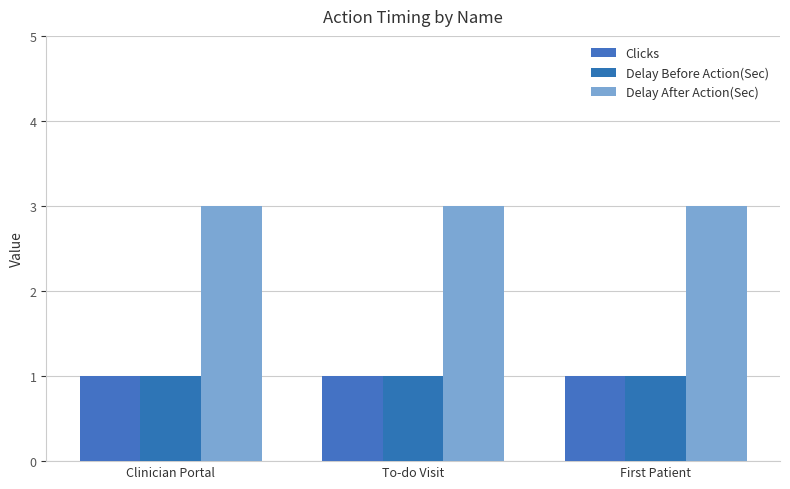

What is the sum of the Delay Before Action(Sec) values at First Patient and To-do Visit?

2